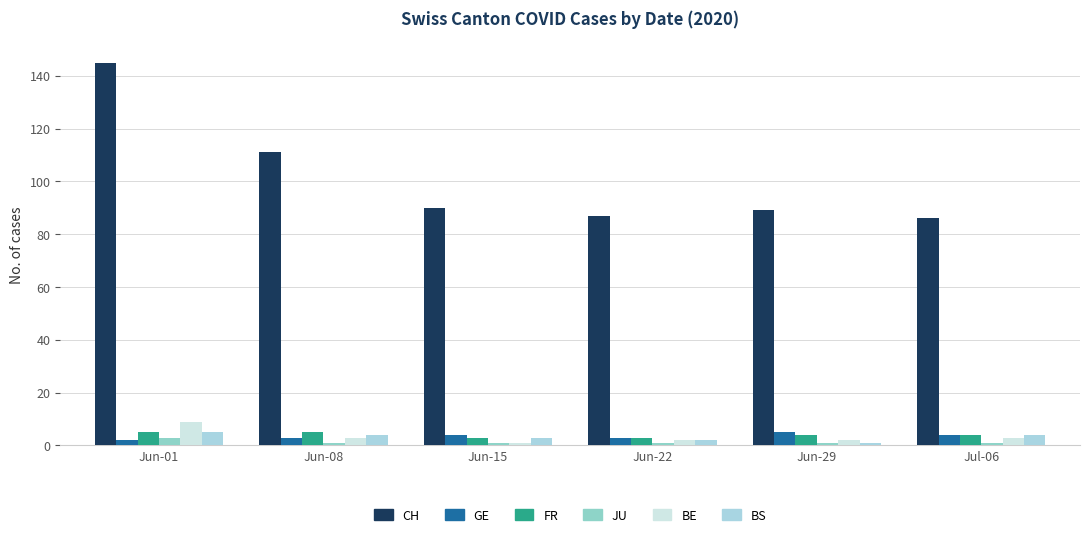

Is it true that CH equals 89 at Jun-29?

True